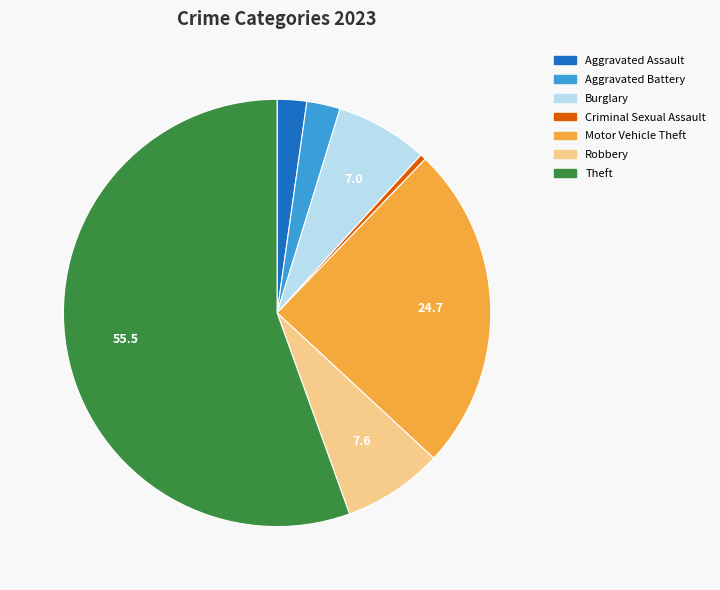

Does any single category account for the majority?

Yes